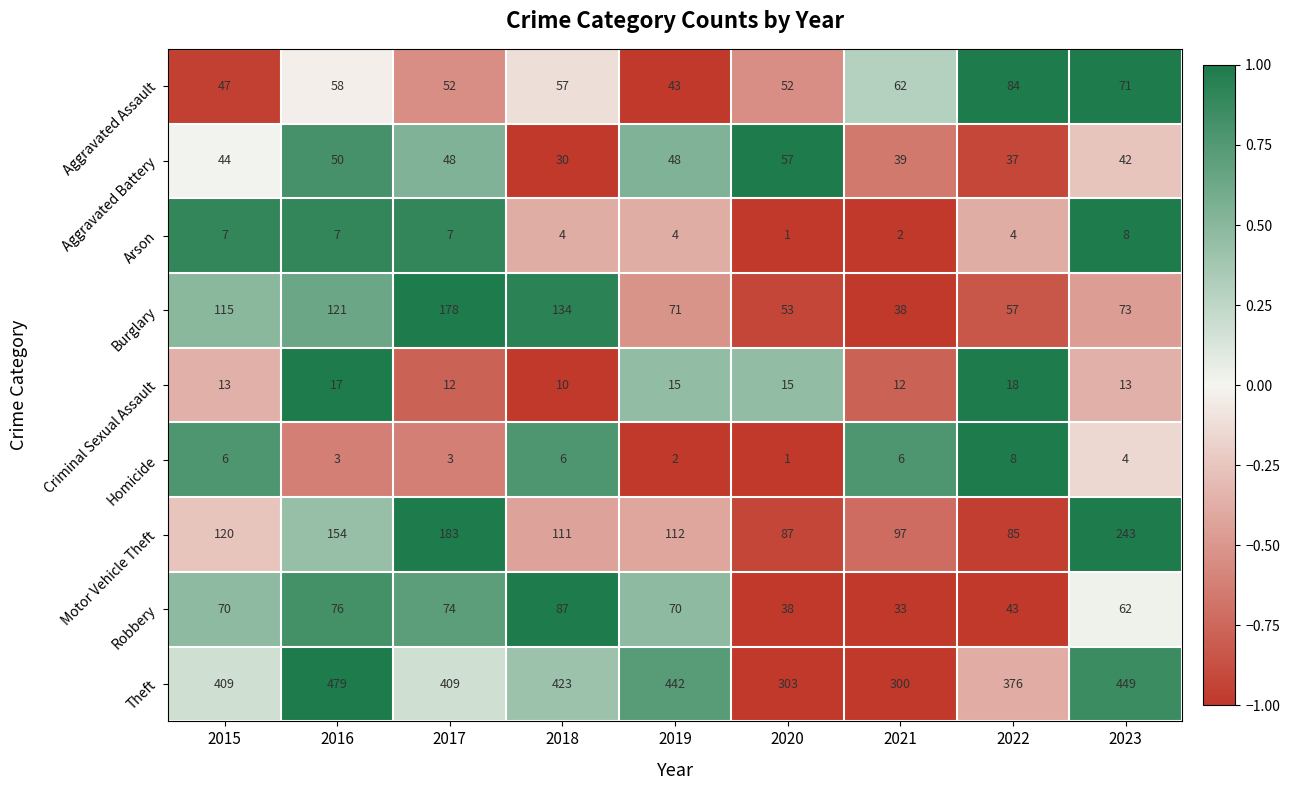

What is the maximum value shown in the chart?

479